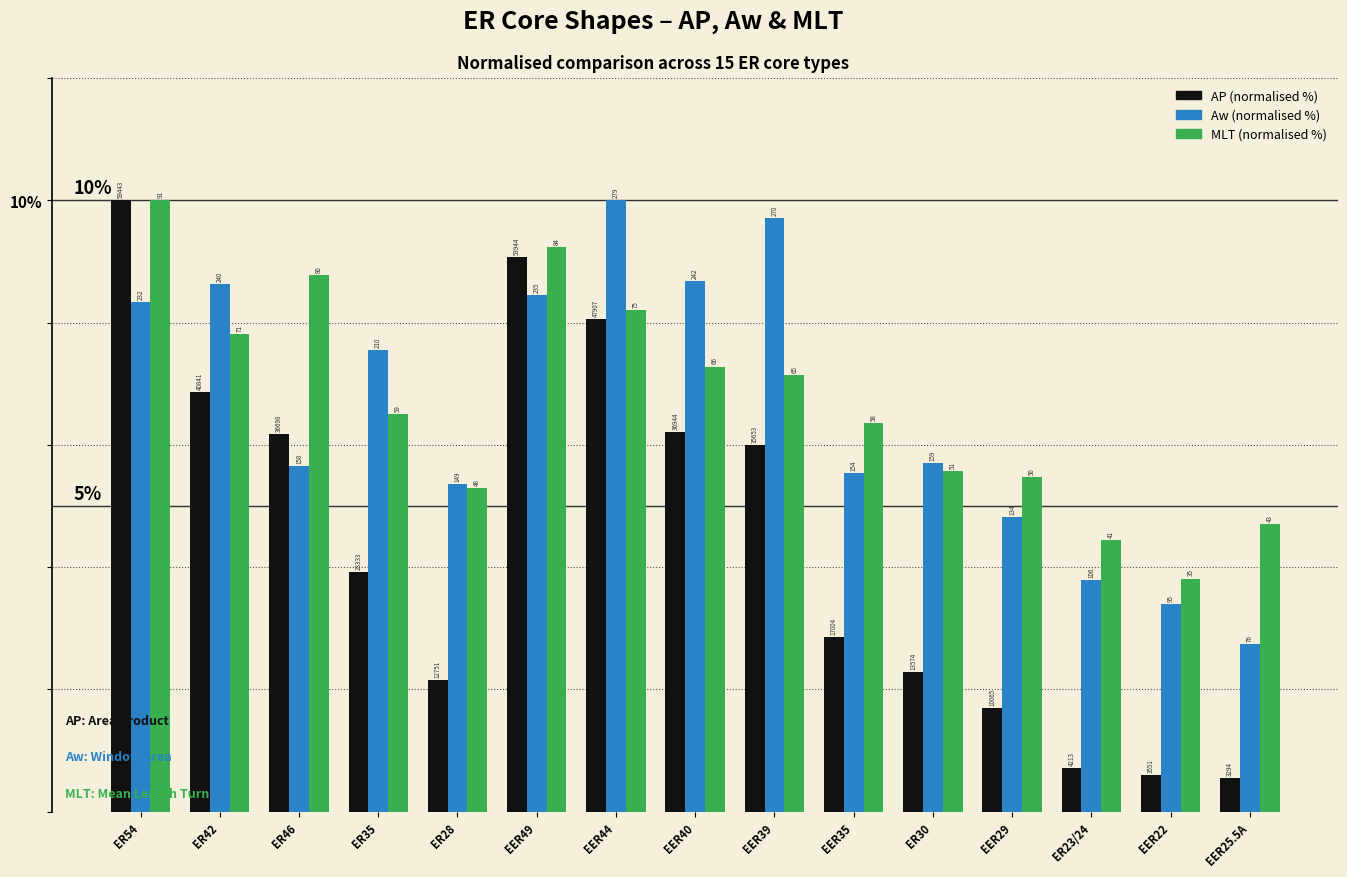

Reading right to left, transcribe all the data shown in this chart.

AP (normalised %): 0.6	0.6	0.7	1.7	2.3	2.9	6.0	6.2	8.1	9.1	2.1	3.9	6.2	6.9	10.0
Aw (normalised %): 2.7	3.4	3.8	4.8	5.7	5.5	9.7	8.7	10.0	8.5	5.4	7.5	5.7	8.6	8.3
MLT (normalised %): 4.7	3.8	4.4	5.5	5.6	6.4	7.1	7.3	8.2	9.2	5.3	6.5	8.8	7.8	10.0